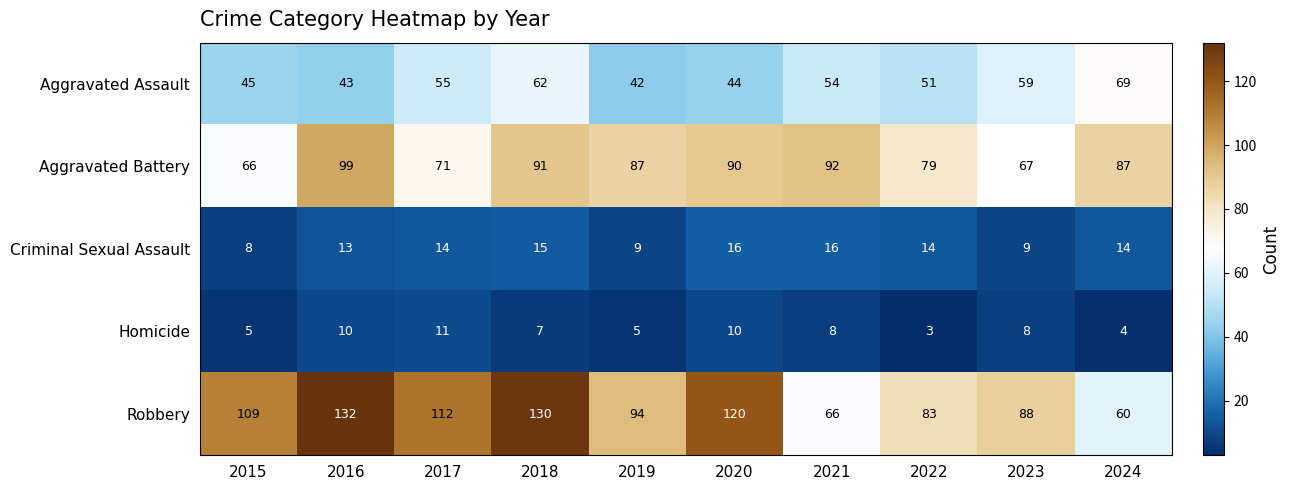

What is the approximate value of Criminal Sexual Assault at 2018?

15